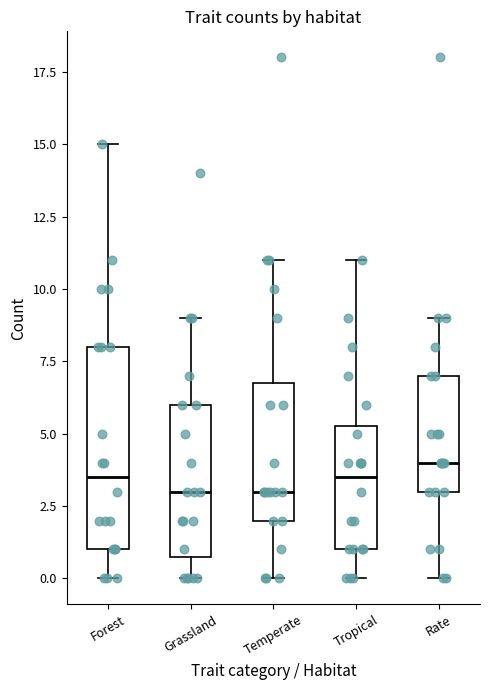

Which box is the tallest, from its lower edge to its upper edge?

Forest